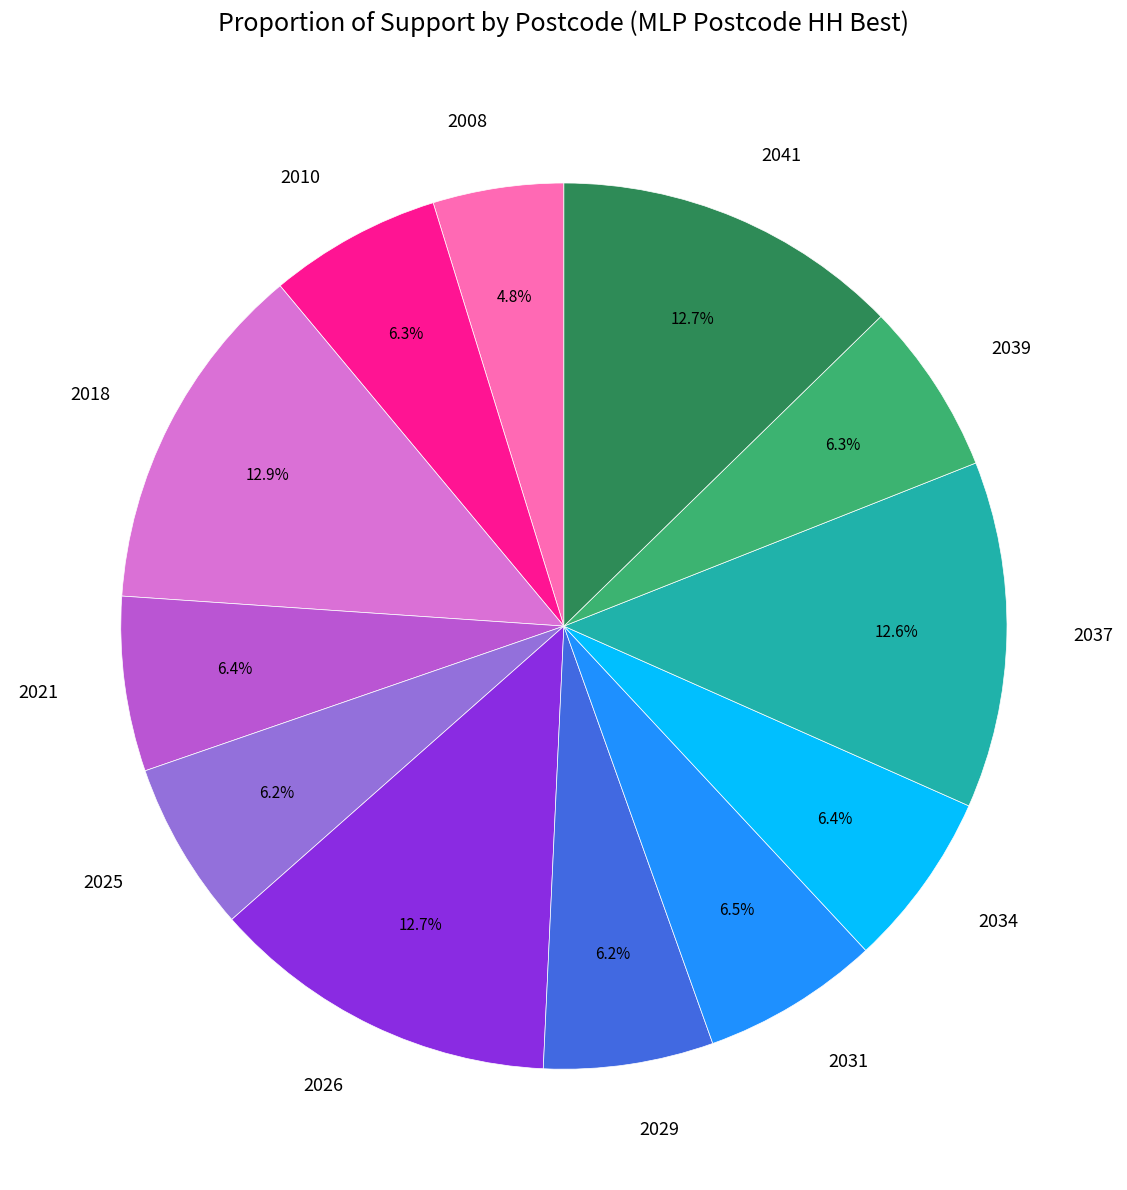

How many slices are in this pie chart?

12